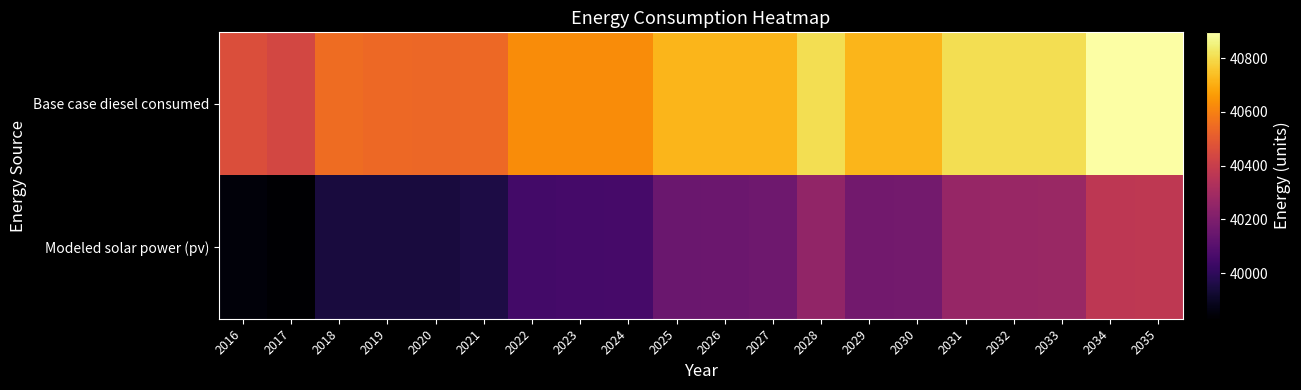

Which has a higher value, 2025 or 2020?

2025